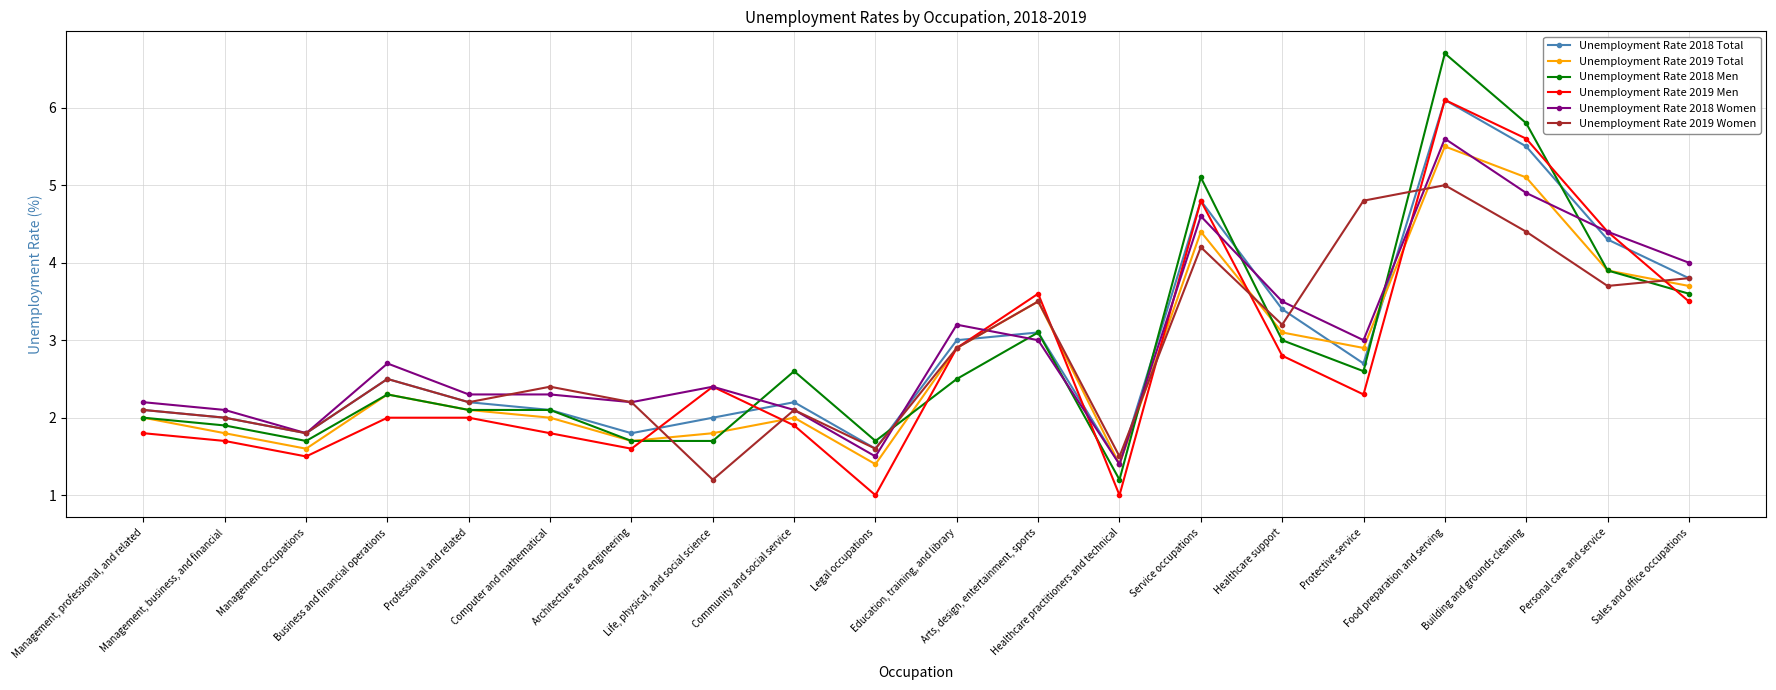

How many lines are shown in the chart?

6